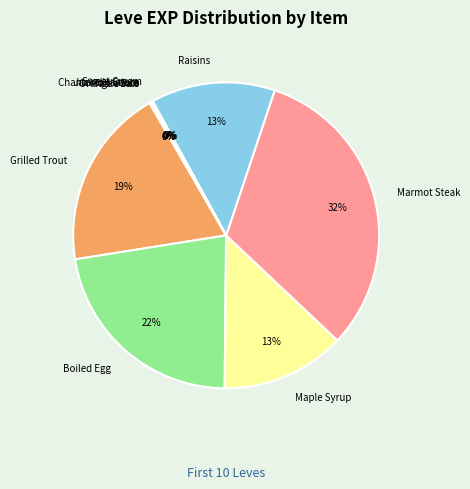

Which category has the biggest portion of the pie?

Marmot Steak